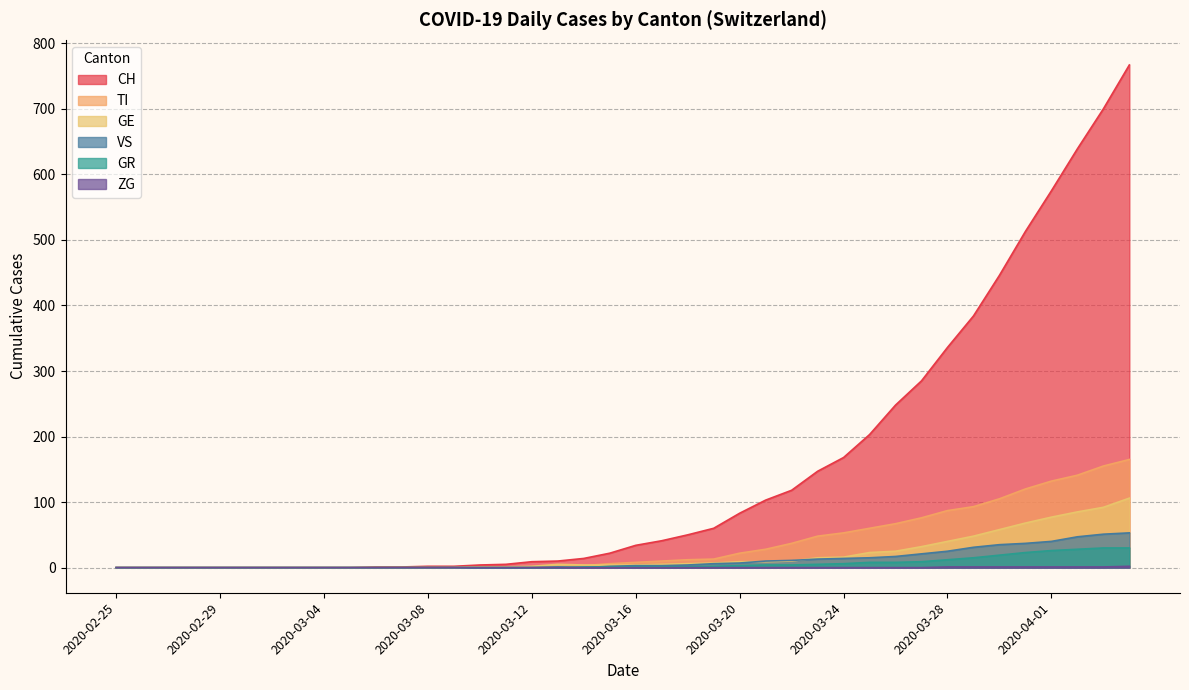

Which category has the highest value across all series?

2020-04-04